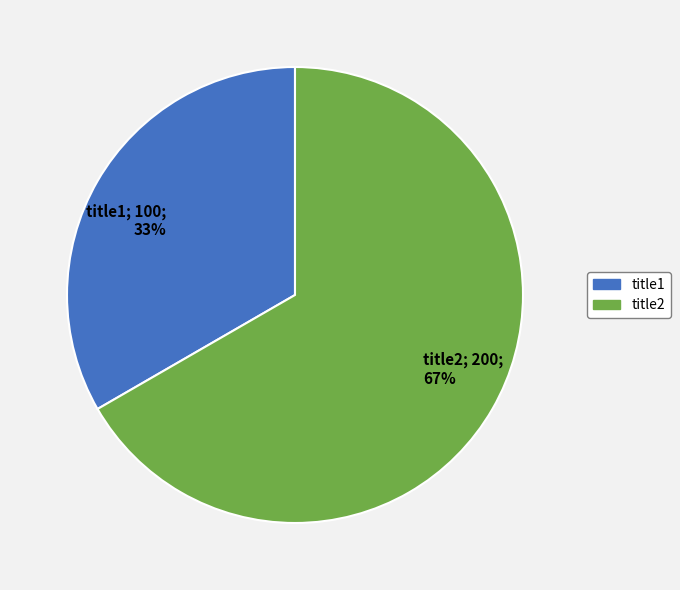

To the nearest percent, what is the combined percentage of title2; 200; 67% and title1; 100; 33%?

100%